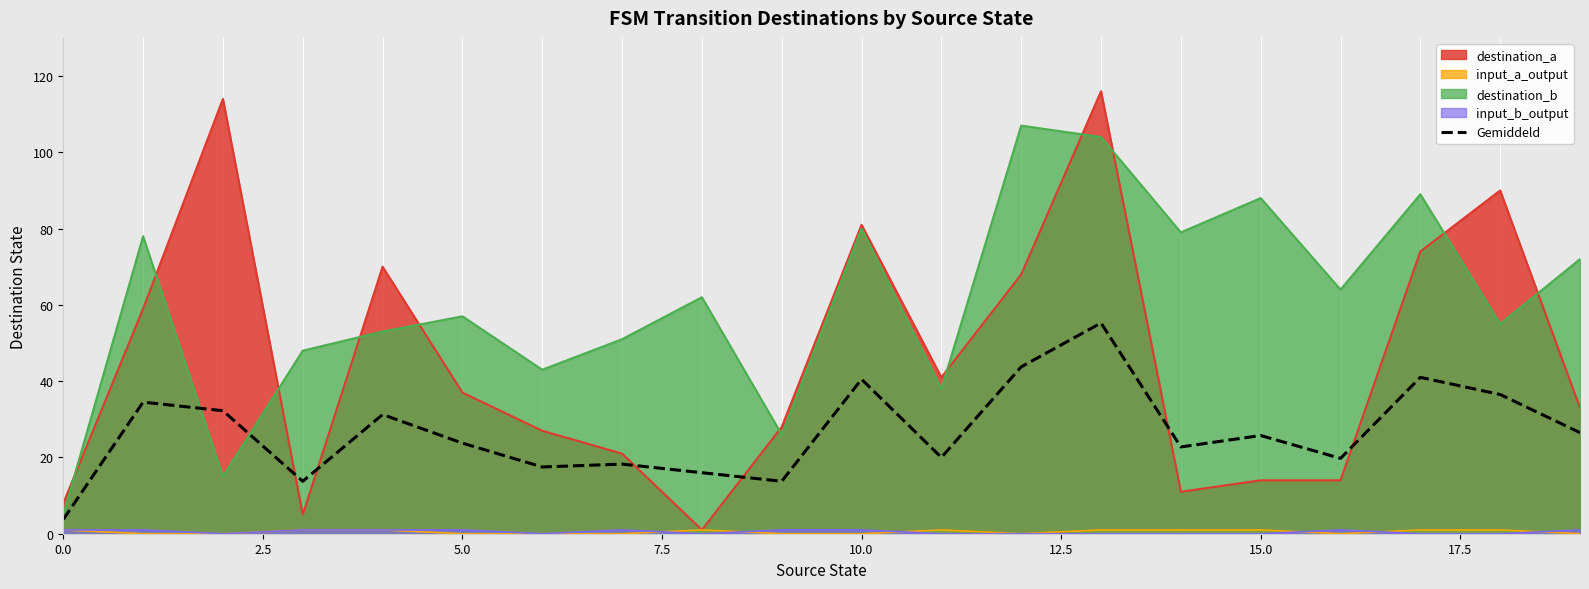

Which label corresponds to the largest value in the chart?

13